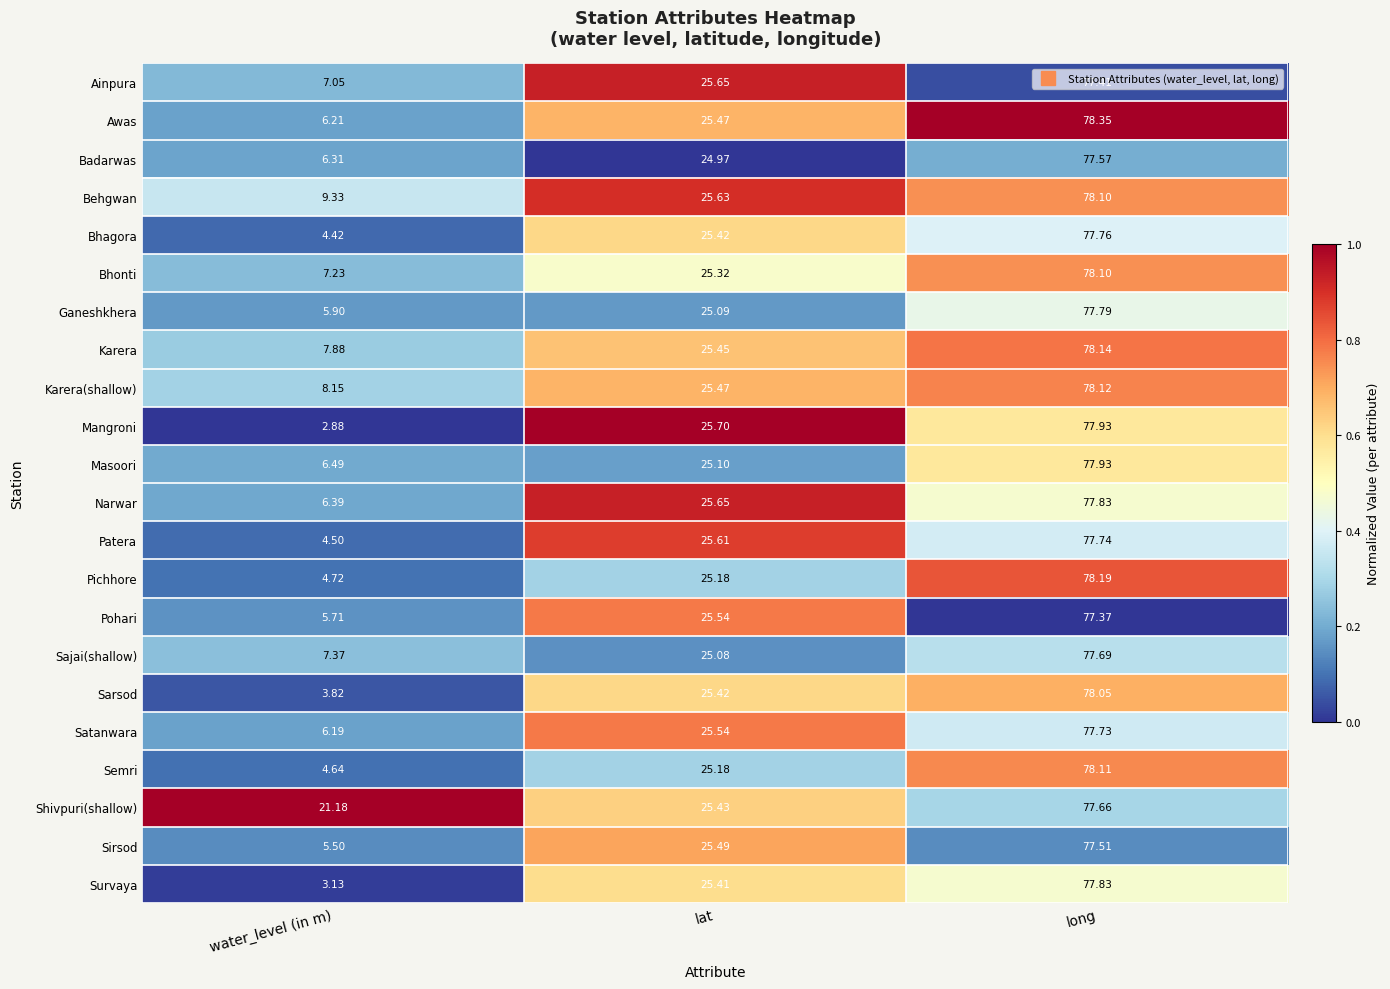

Which label corresponds to the smallest value in the chart?

water_level (in m)